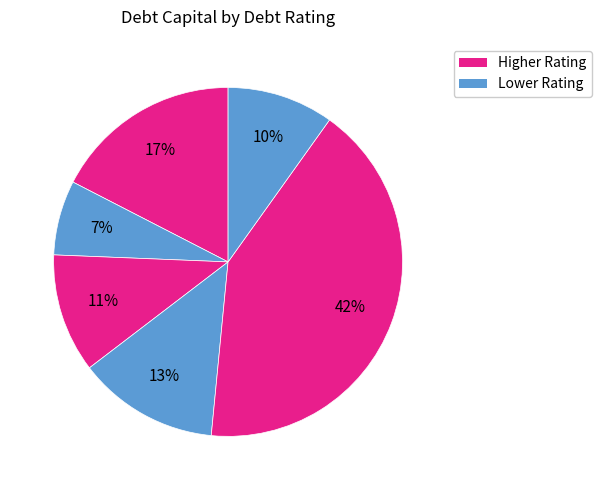

How many segments does this pie chart have?

6